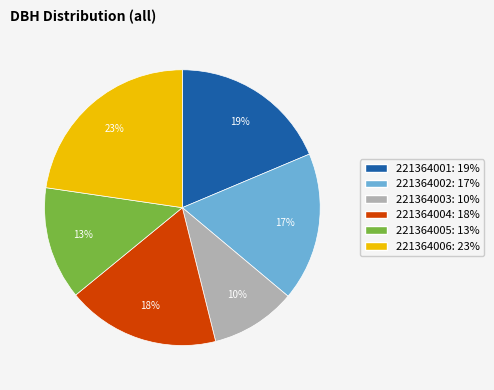

To the nearest percent, what percentage of the pie is 221364003?

10%